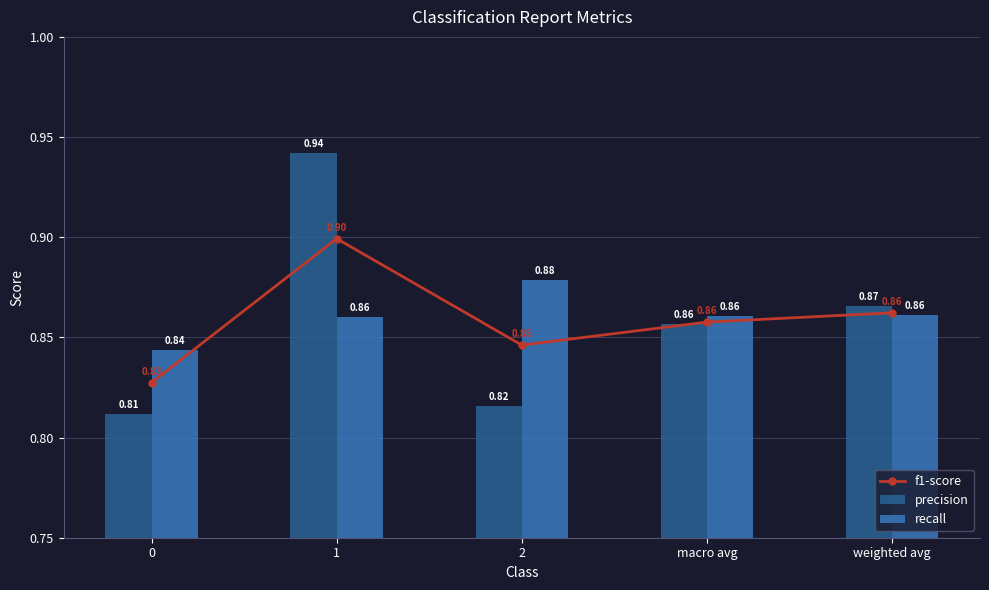

List the series in order of their peak value, highest first.

precision, f1-score, recall